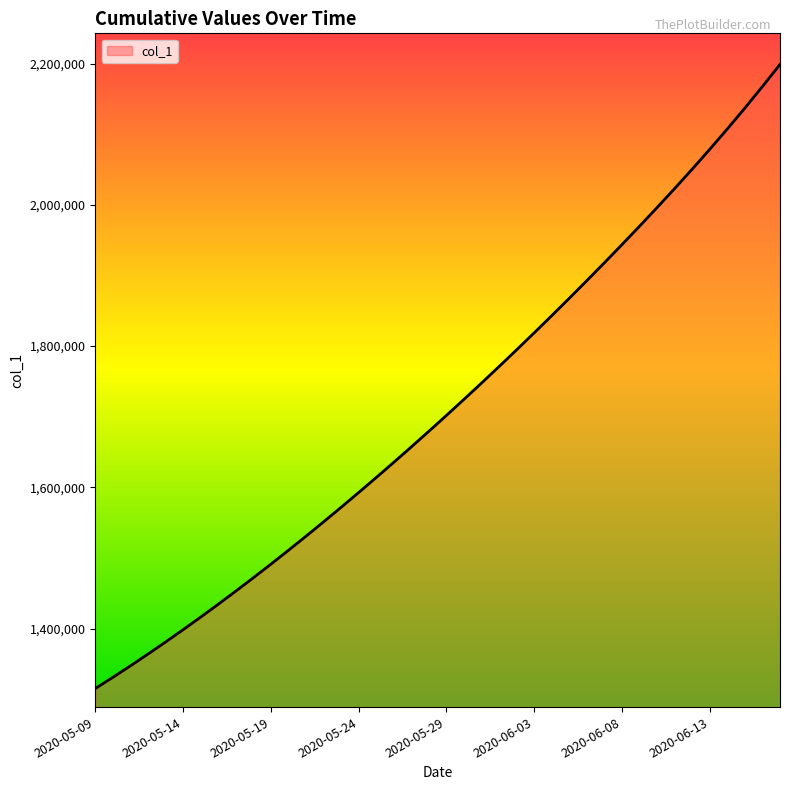

Reading left to right, list all the values displayed in this chart.

1315099.0	1330941.6	1347197.2	1363857.9	1380917.0	1398365.8	1416195.4	1434398.8	1452968.0	1471894.0	1491172.1	1510796.2	1530759.4	1551053.9	1571671.5	1592604.1	1613845.5	1635391.5	1657240.6	1679393.9	1701853.6	1724622.9	1747703.8	1771098.0	1794806.8	1818830.5	1843170.0	1867827.6	1892809.0	1918123.8	1943788.6	1969830.6	1996288.2	2023215.1	2050683.2	2078782.0	2107605.5	2137227.8	2167688.5	2199003.0